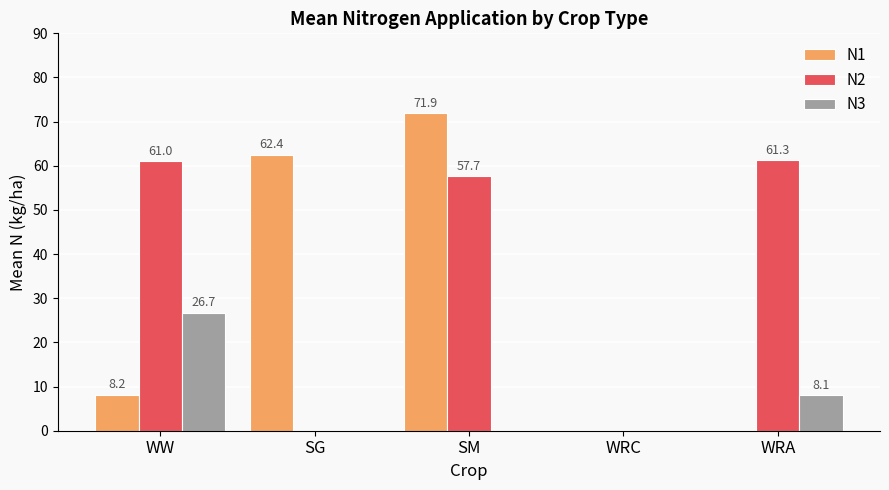

The N3 series shows 14.1 at WRA. True or false?

False